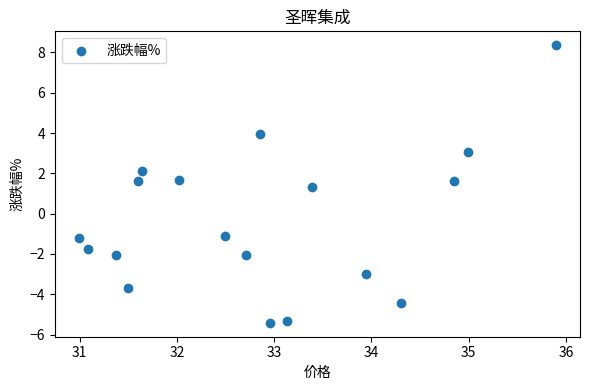

What is the range of X values (max minus min)?

4.9